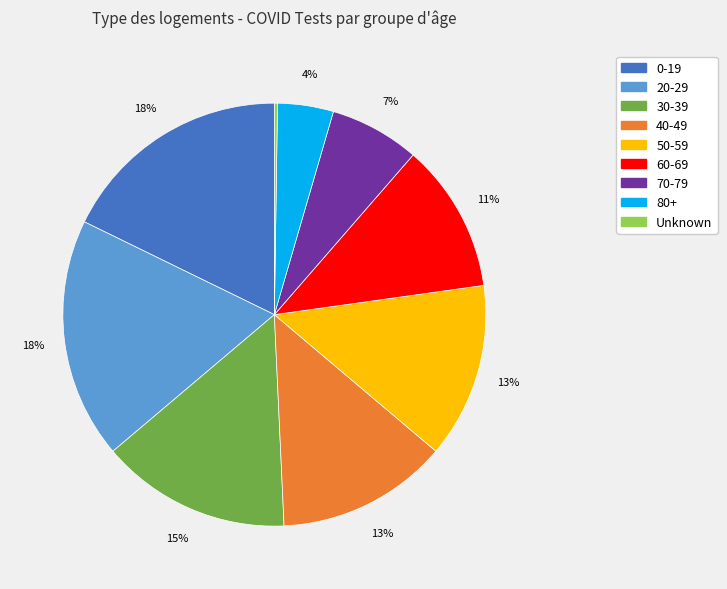

Does 20-29 account for over 50% of the chart?

No